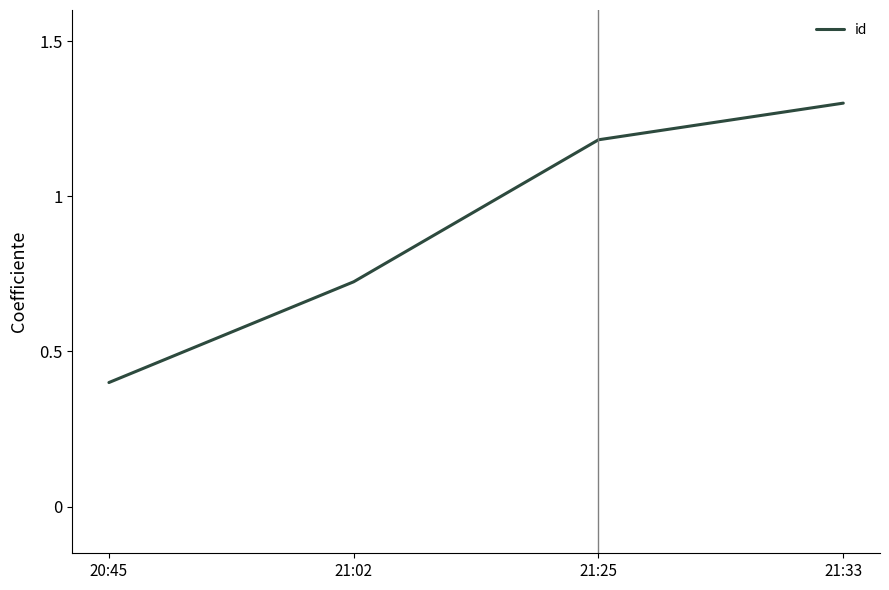

True or false: the data shows 1.3 at 21:33.

True